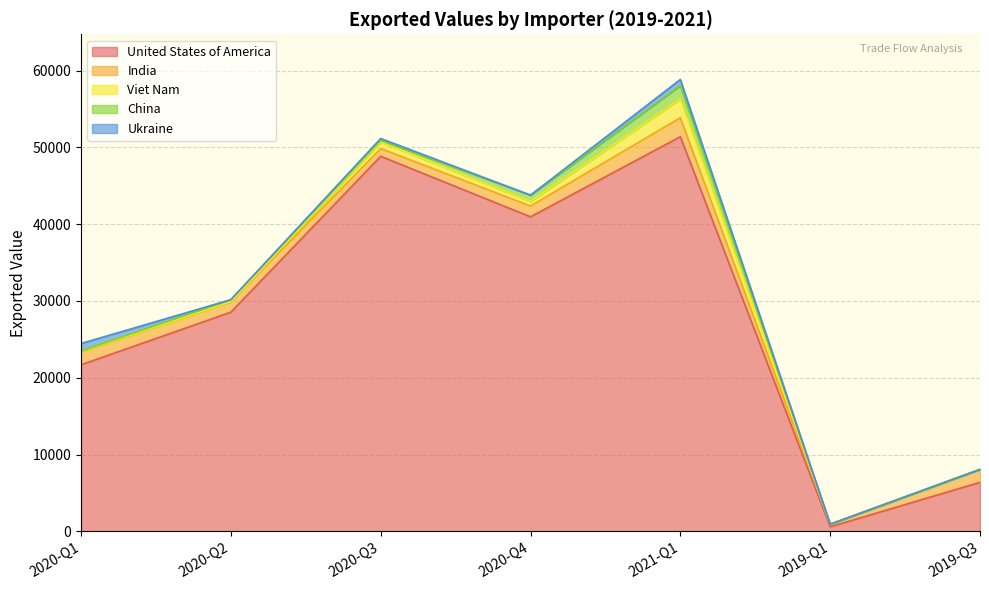

What is the spread (max minus min) of values at 2020-Q2?

28540